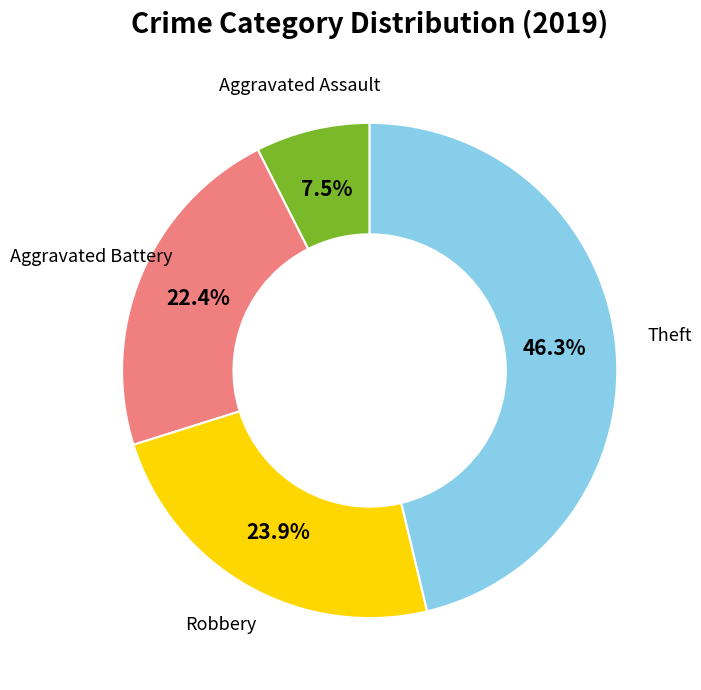

Is there any slice that represents more than half of the pie?

No